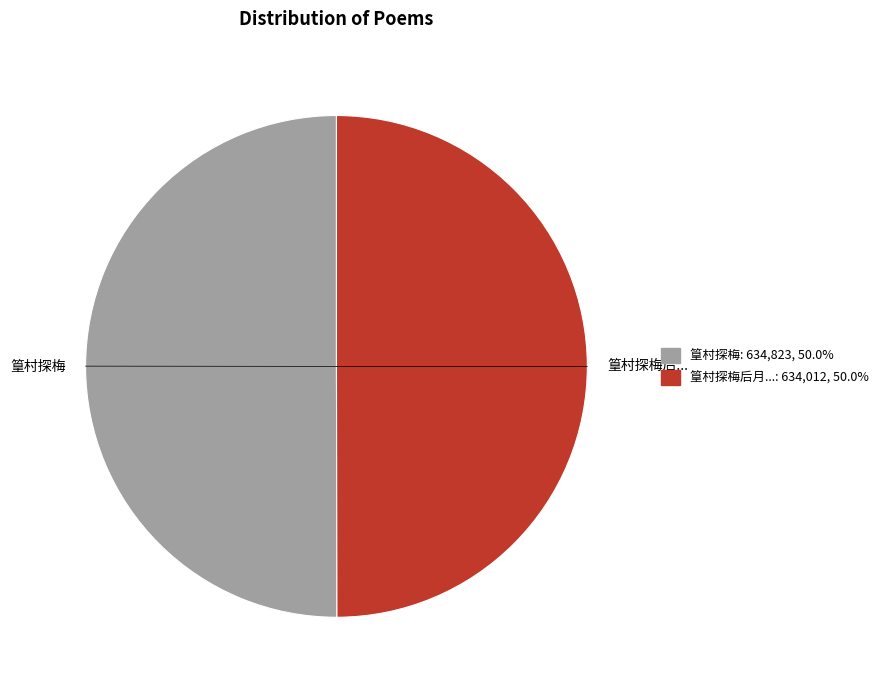

Is the sum of 篁村探梅 and 篁村探梅后... greater than half?

Yes